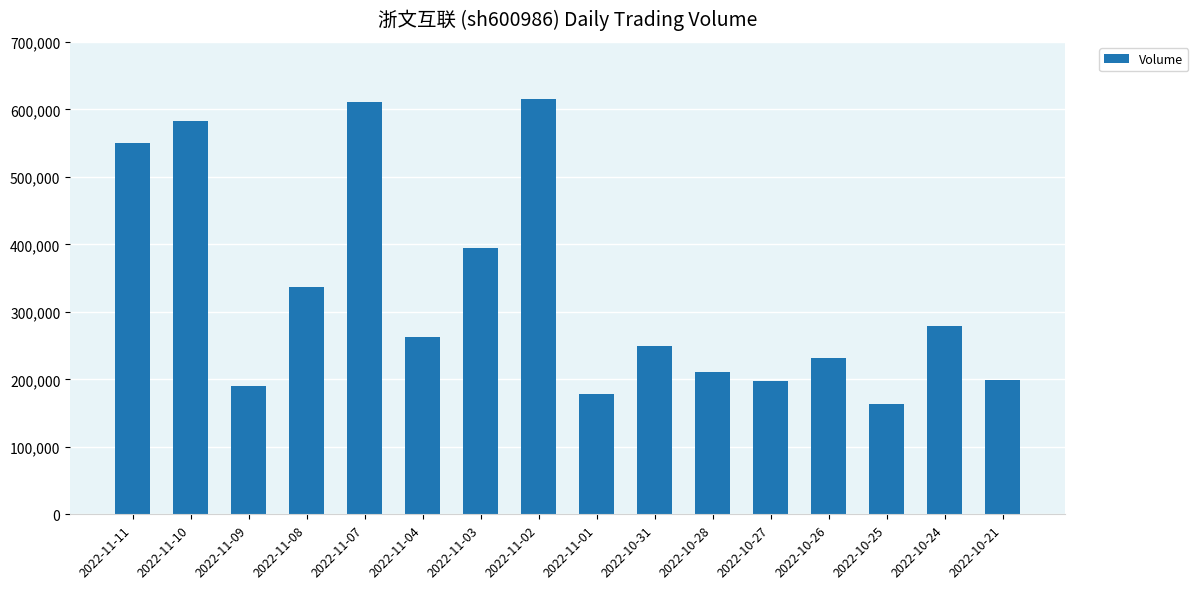

What is the sum of the values at 2022-10-26 and 2022-11-08?

568227